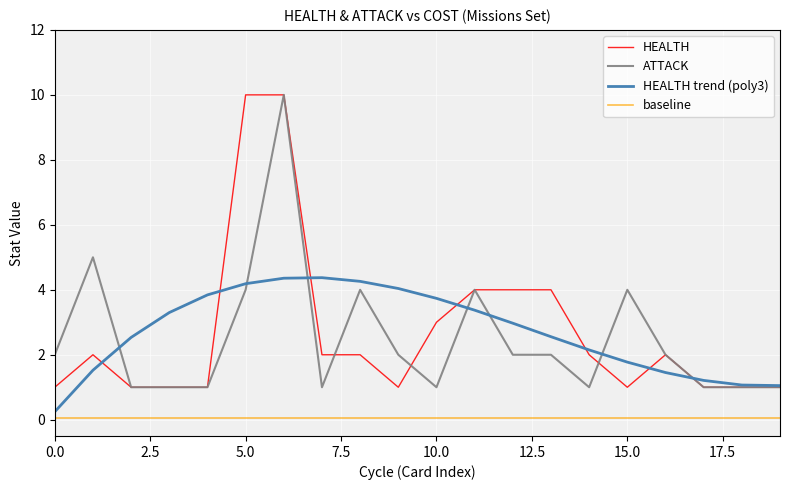

True or false: HEALTH and baseline intersect in this chart.

False